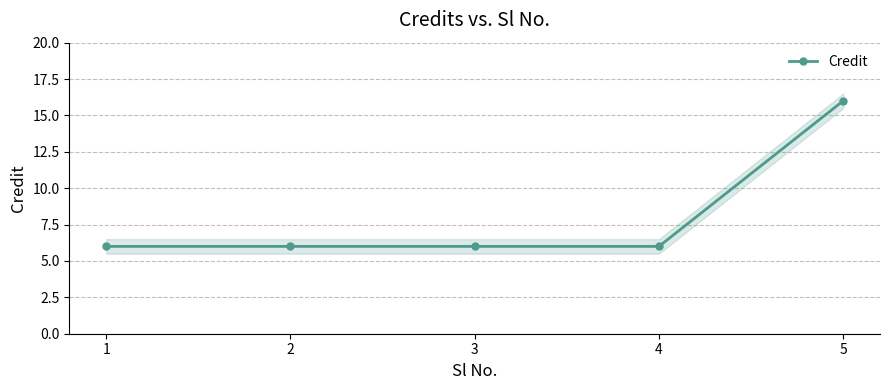

Which label corresponds to the largest value in the chart?

5